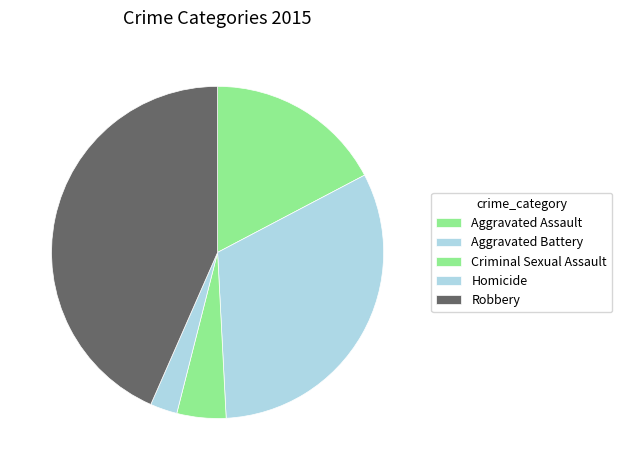

What percentage is the Aggravated Battery slice, to the nearest percent?

32%